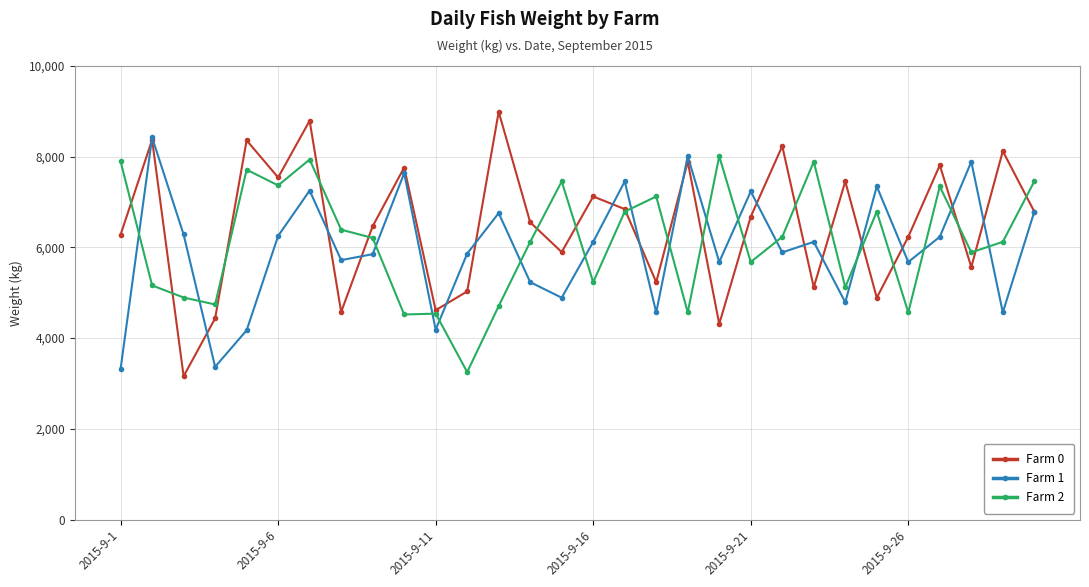

How many intersections are there between Farm 1 and Farm 2?

16